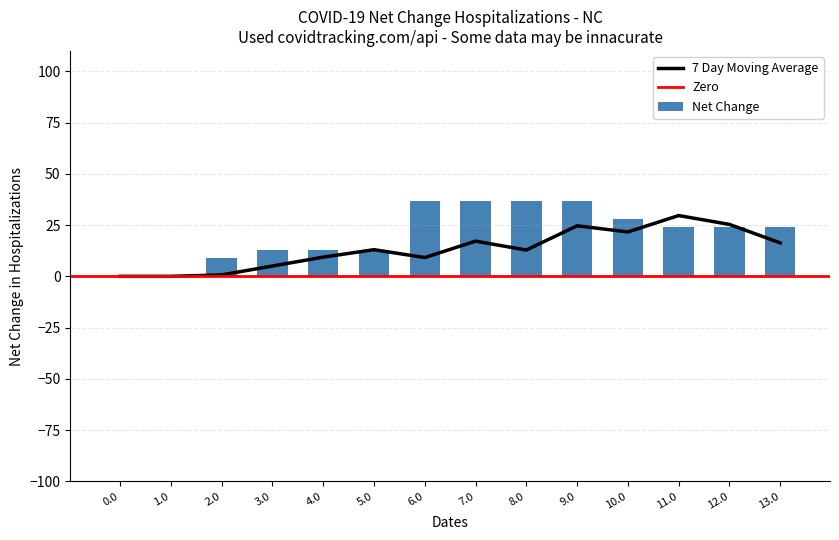

The 7 Day Moving Average series shows 19.4 at 8.0. True or false?

False